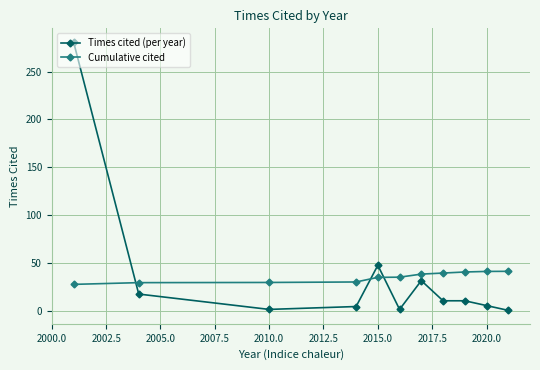

How many values in the Cumulative cited series are below 35?

4